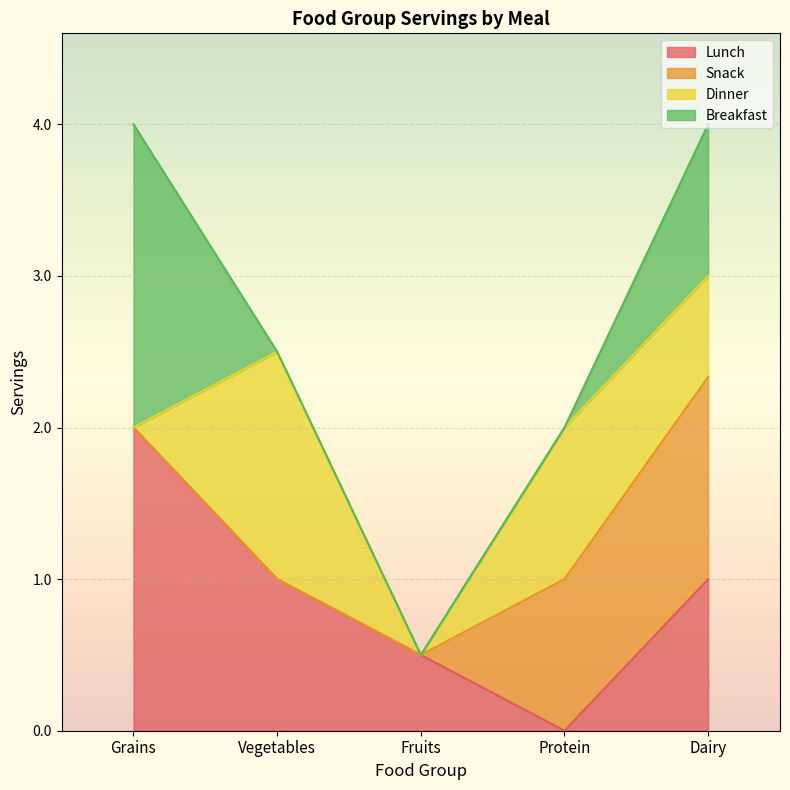

What position from the left is Vegetables?

2